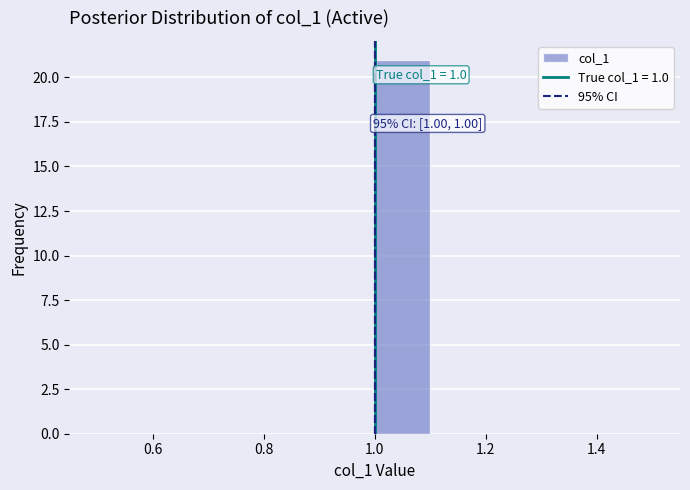

Over which range of the x-axis is the bar tallest?

1.0 to 1.1